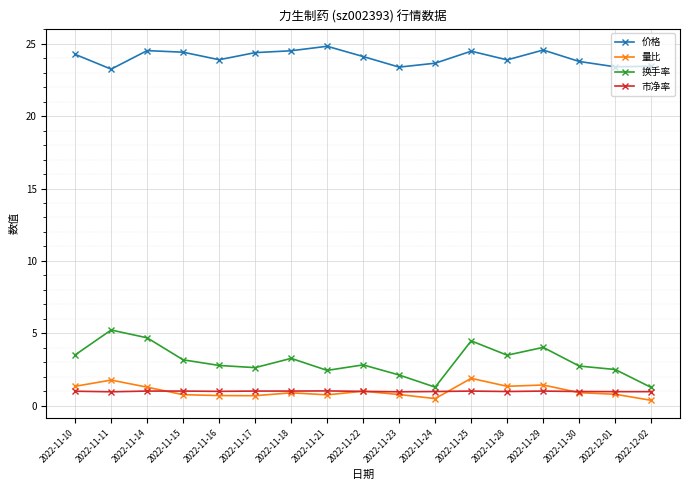

Does the chart display data point markers on the line(s)?

Yes